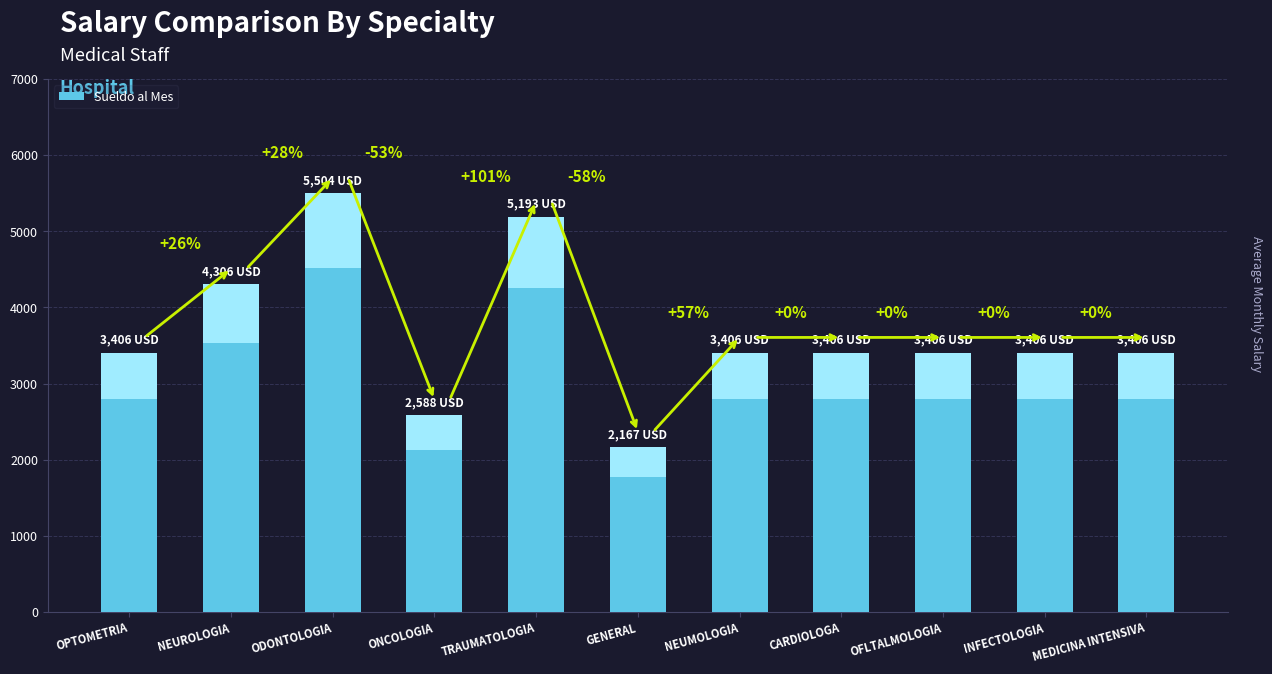

What is the value of the 3rd bar from the left?

5504